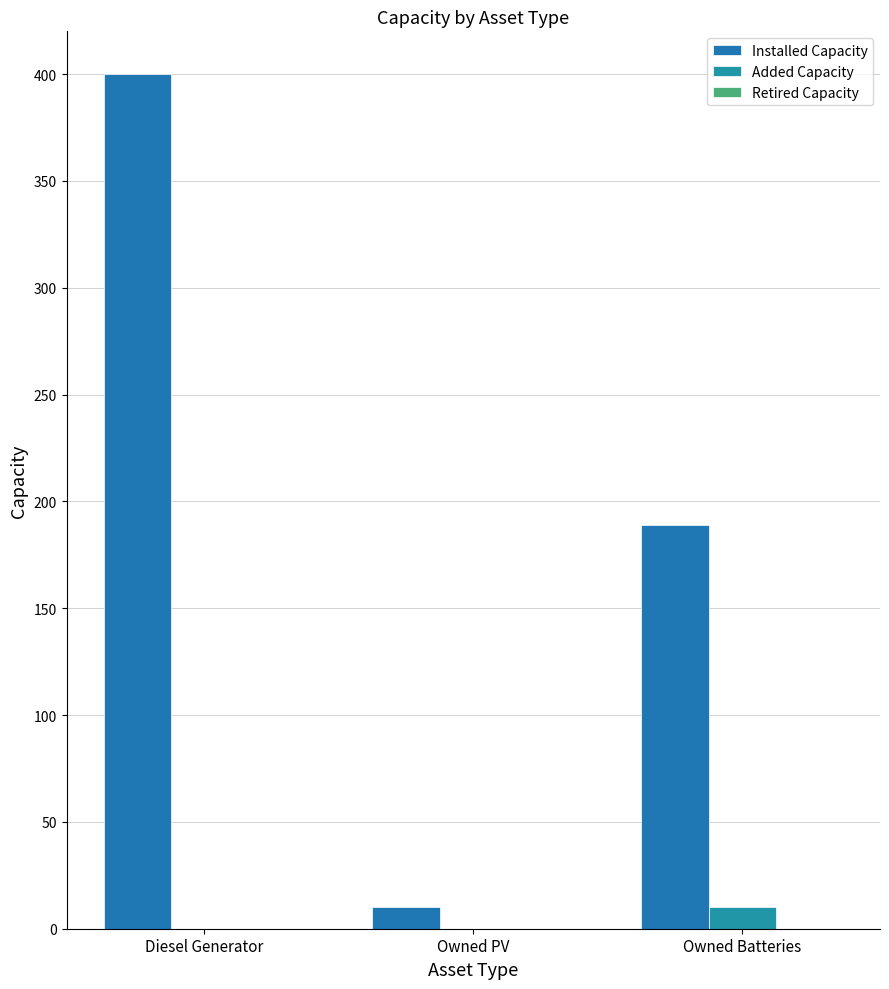

Are the bars horizontal?

No